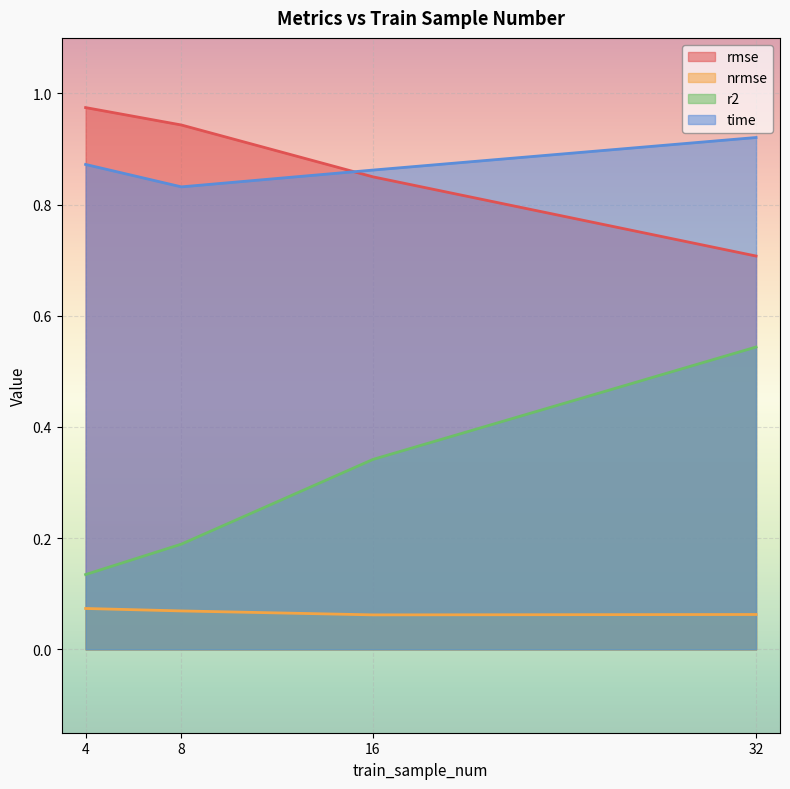

The value of rmse at 32 is 0.7. True or false?

True